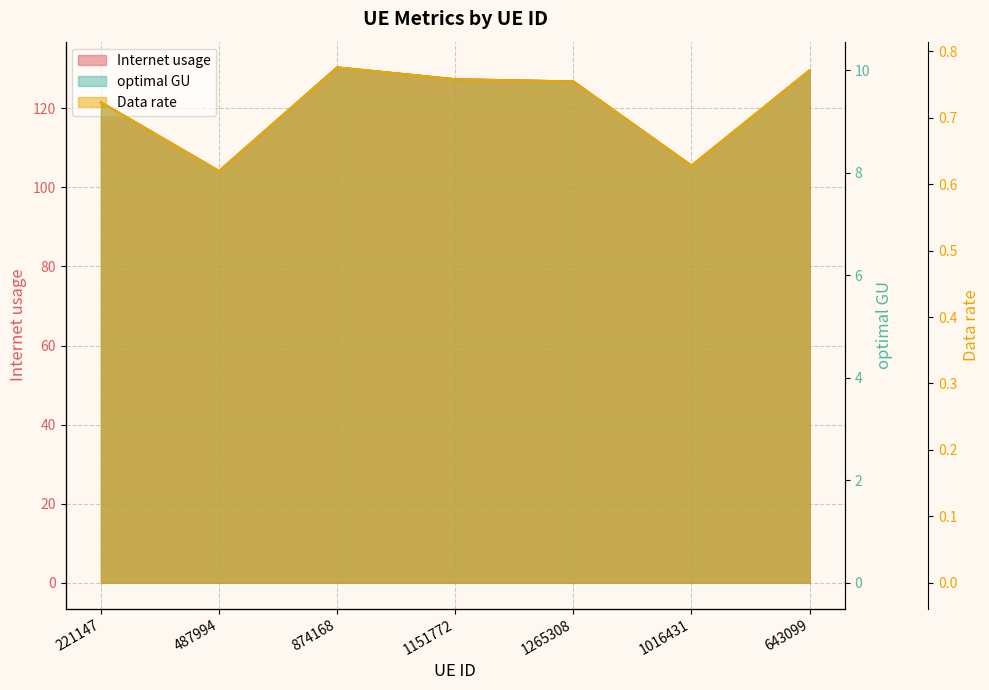

At which label does Internet usage reach its peak?

874168